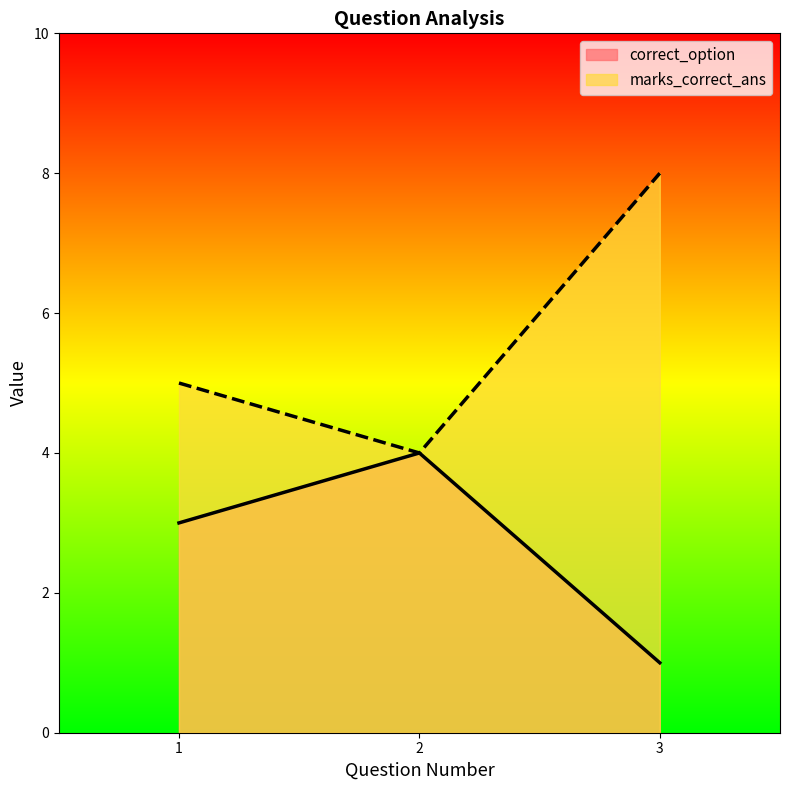

Rank the categories by marks_correct_ans value from lowest to highest.

2, 1, 3